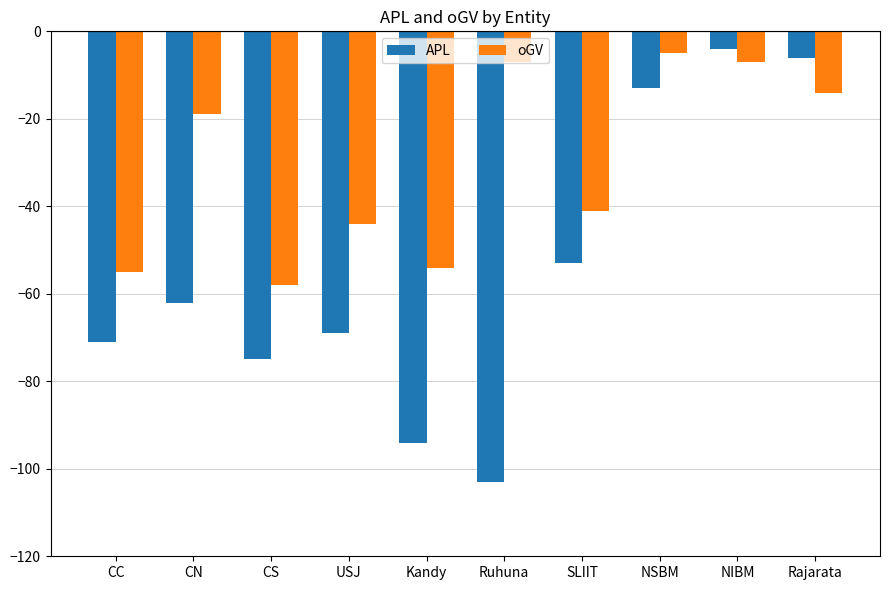

The value of oGV at SLIIT is -21. True or false?

False